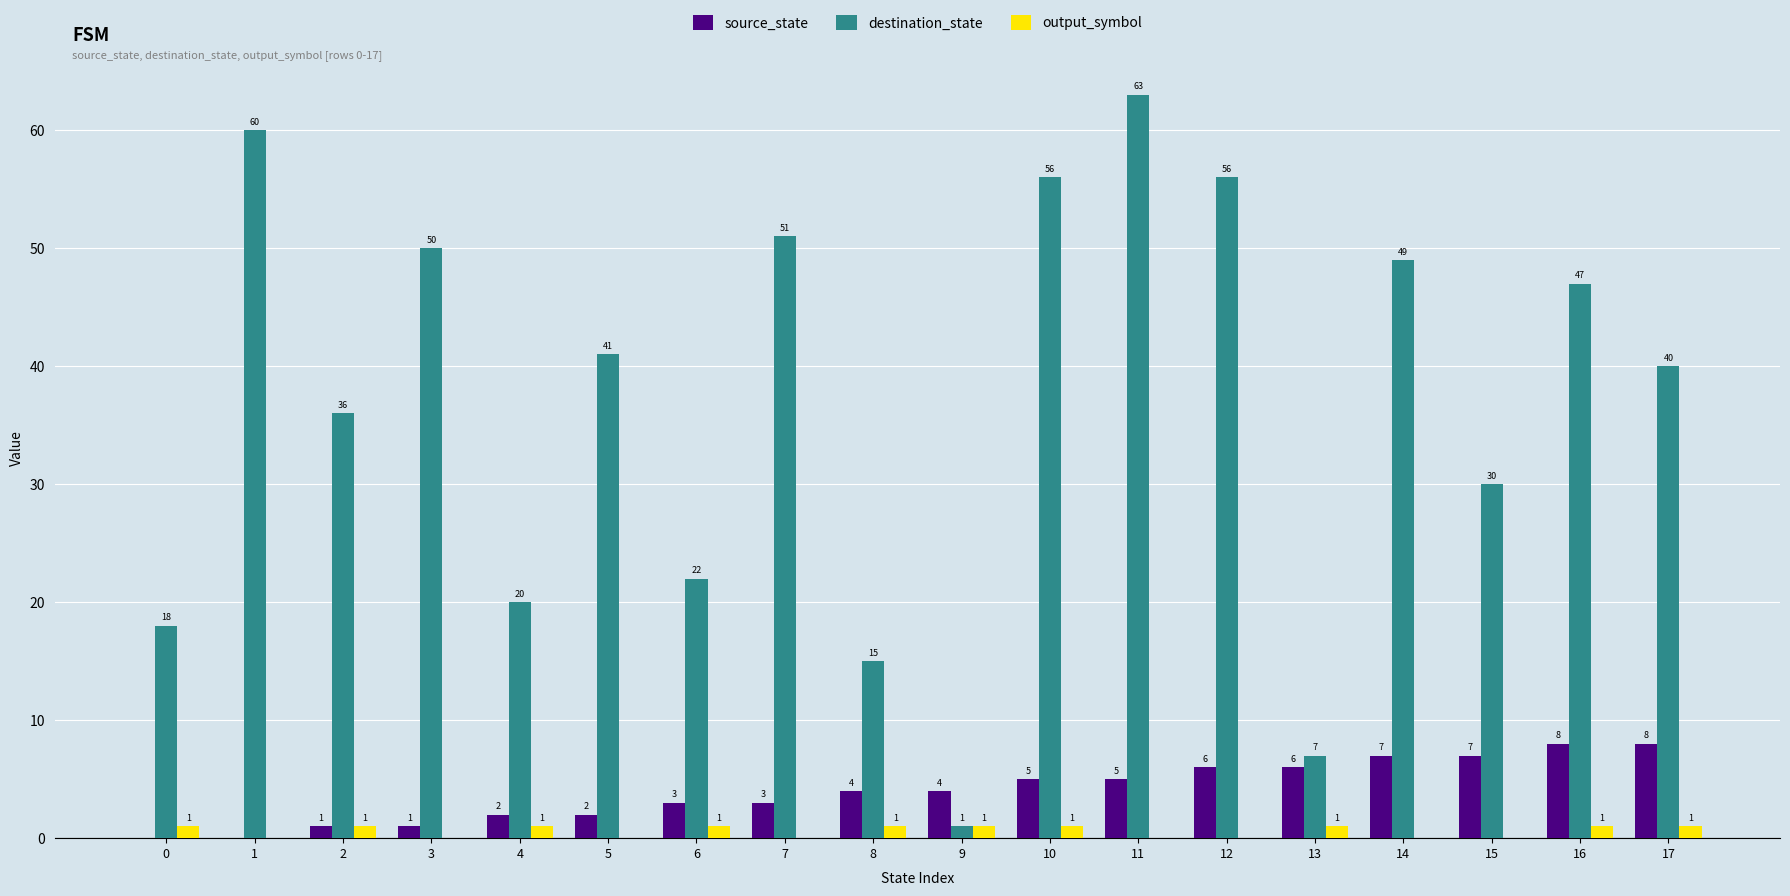

What is the greatest value displayed?

63